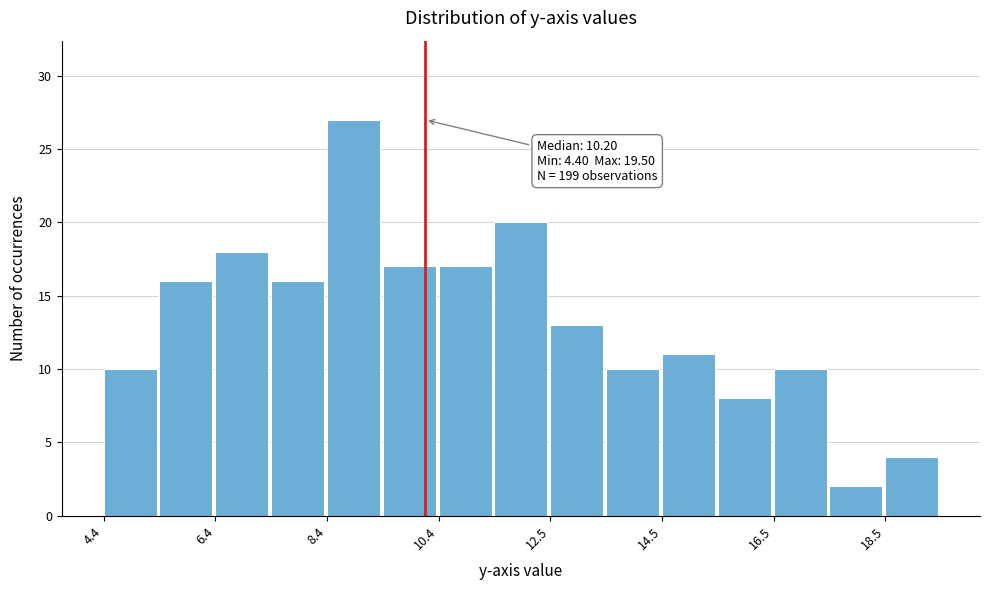

Around what value on the x-axis is the tallest bar? Give the approximate position of its centre, as read against the axis.

9.0